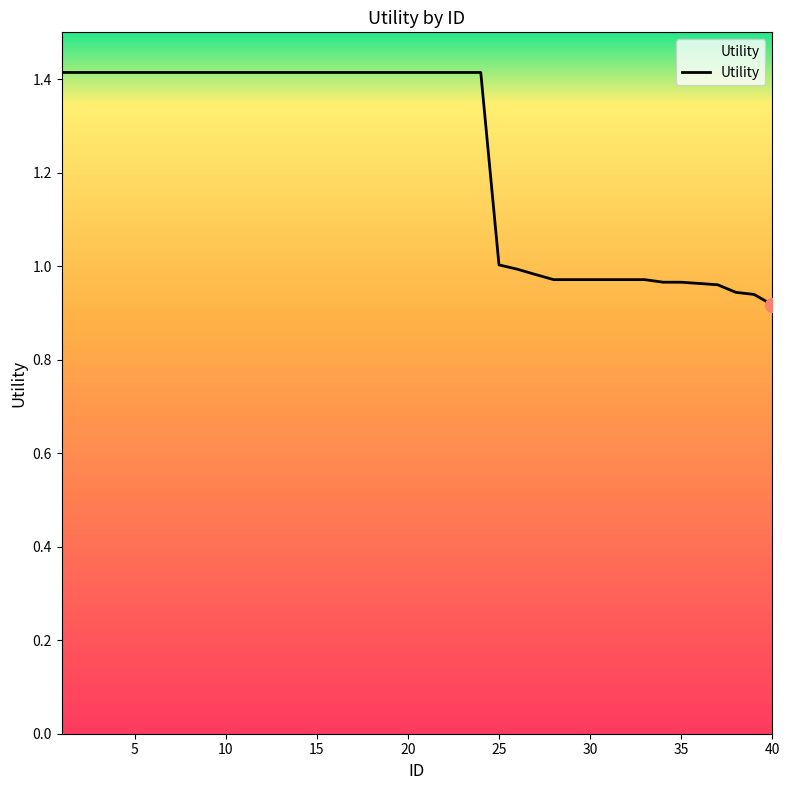

What is the difference between the maximum and minimum values?

0.5